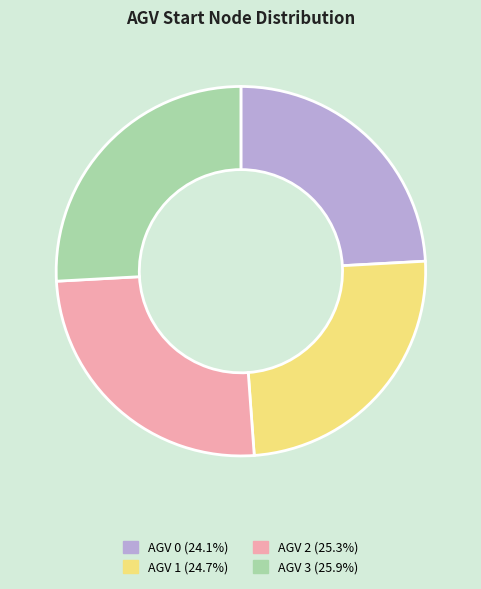

Is there a majority slice in this chart?

No